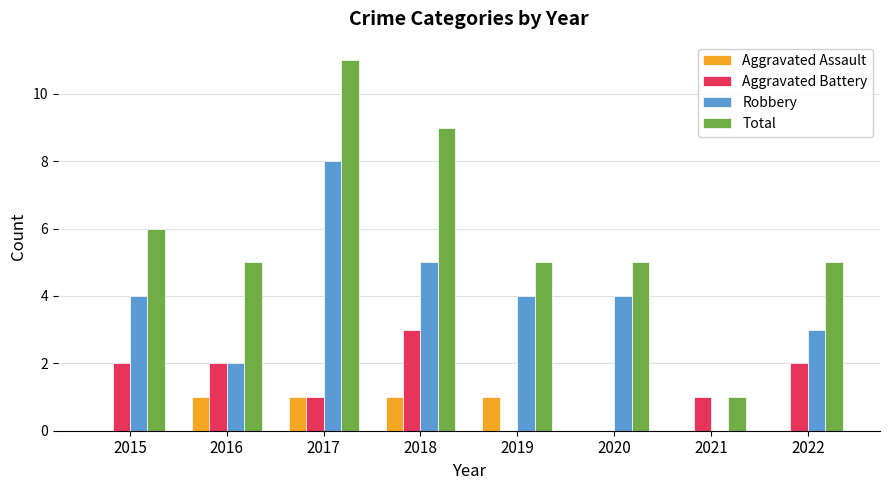

What is the sum of the Aggravated Battery values at 2021 and 2022?

3